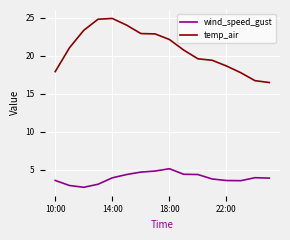

Is this an area chart (filled region under the line)?

No